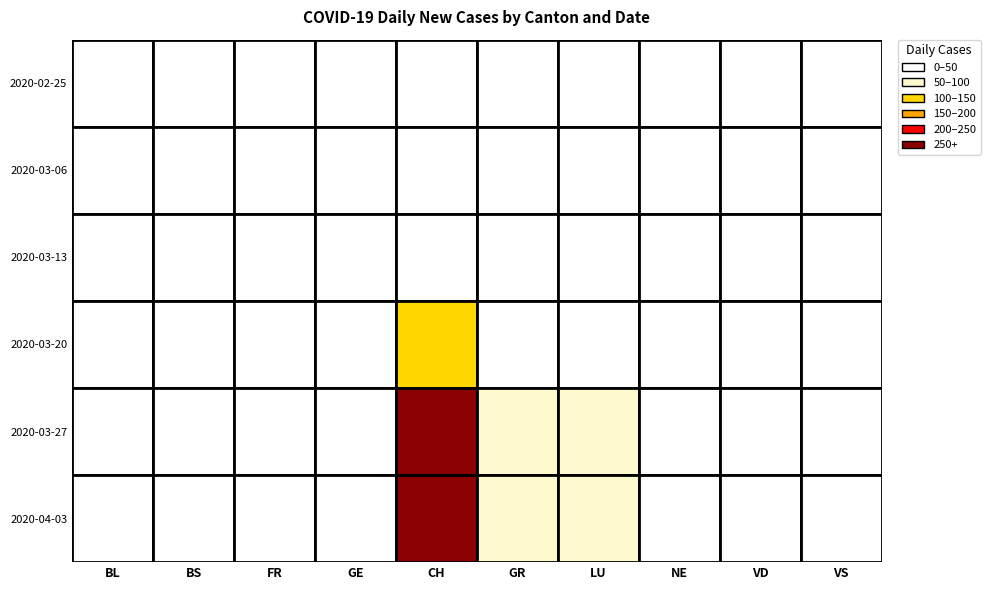

At which category is the sum across all series the highest?

CH